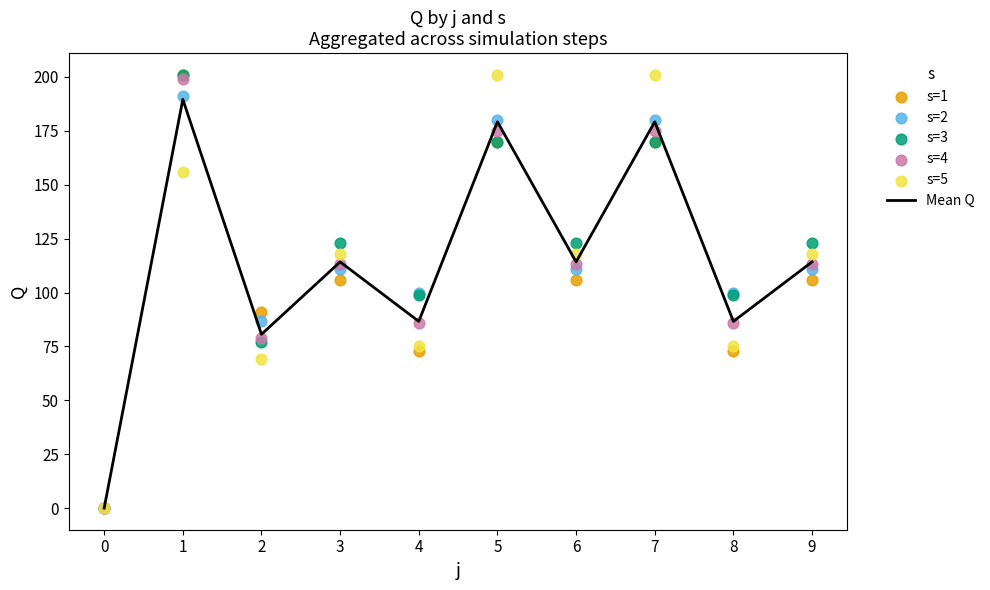

Which series has the largest Y range (max minus min)?

s=1